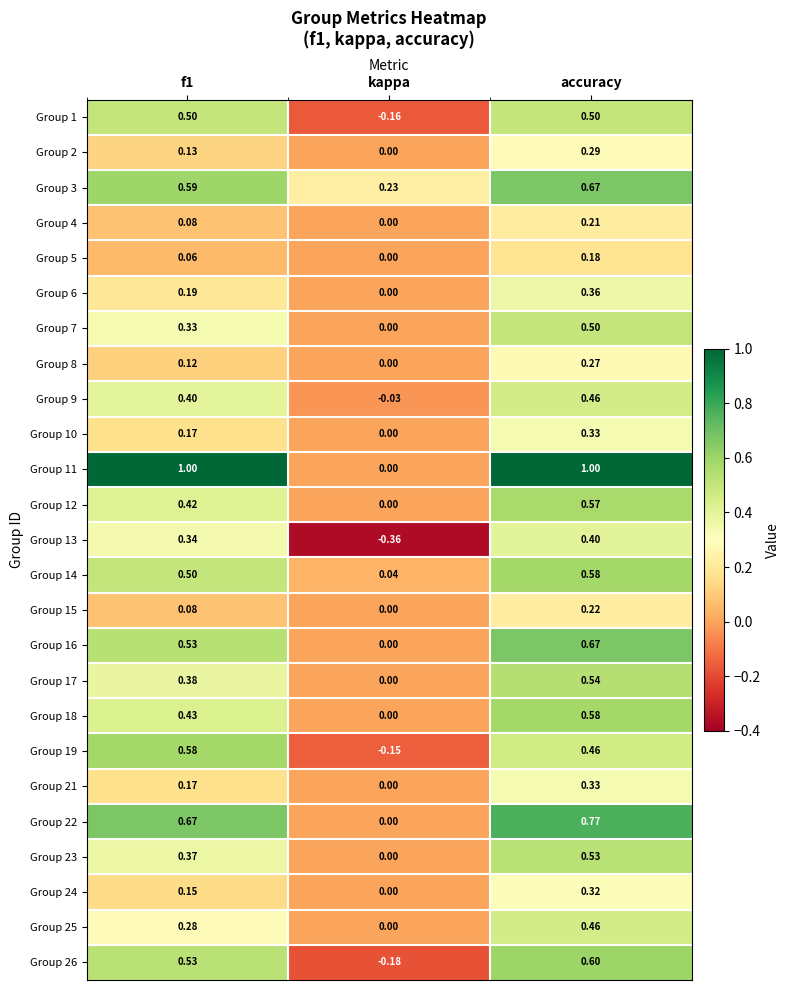

Is the value of Group 1 at kappa greater than the value of Group 26 at kappa?

Yes